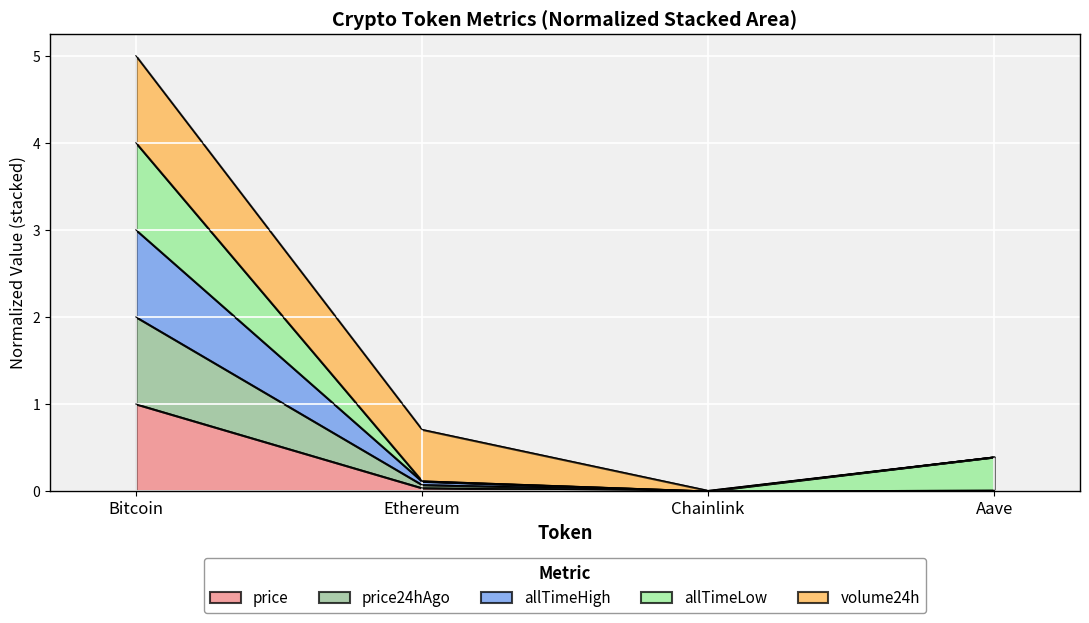

The price series shows 0.0 at Chainlink. True or false?

True